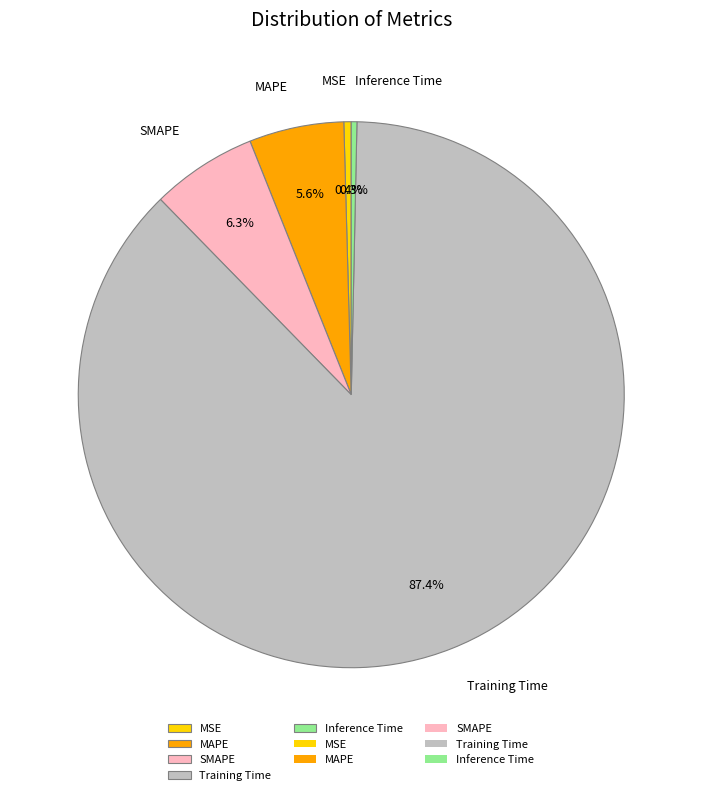

Is it true that Inference Time is 0% of the pie?

True